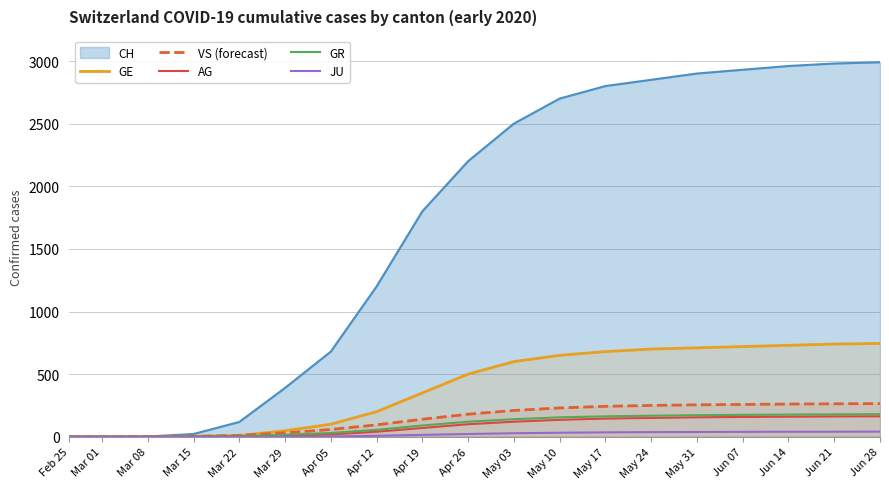

The value of GR at Jun 28 is 79. True or false?

False